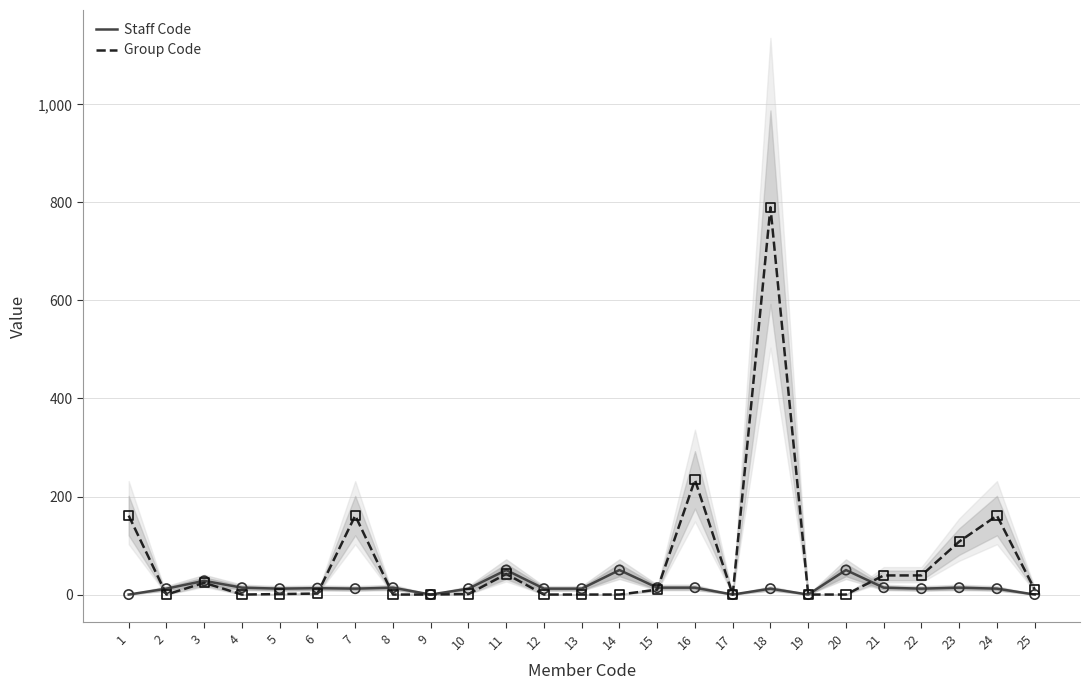

What is the total value across all series at 3?

52